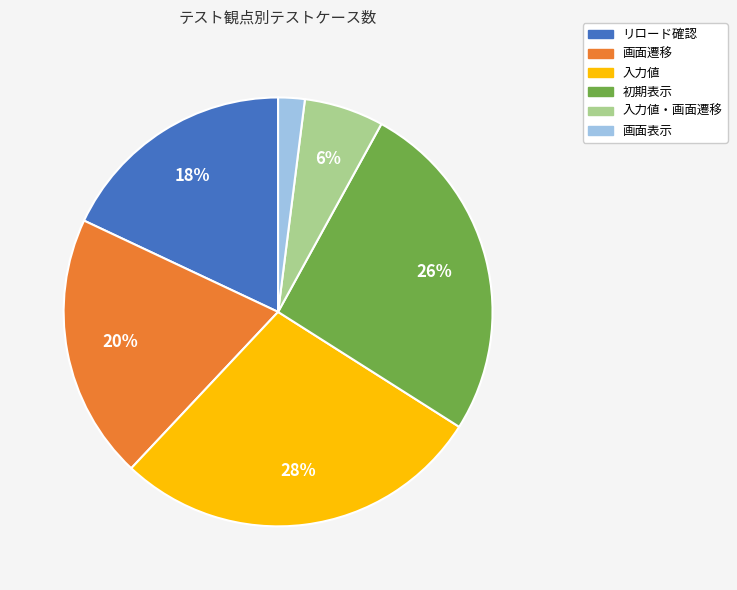

To the nearest percent, what is the difference between the largest and smallest slice percentages?

26%